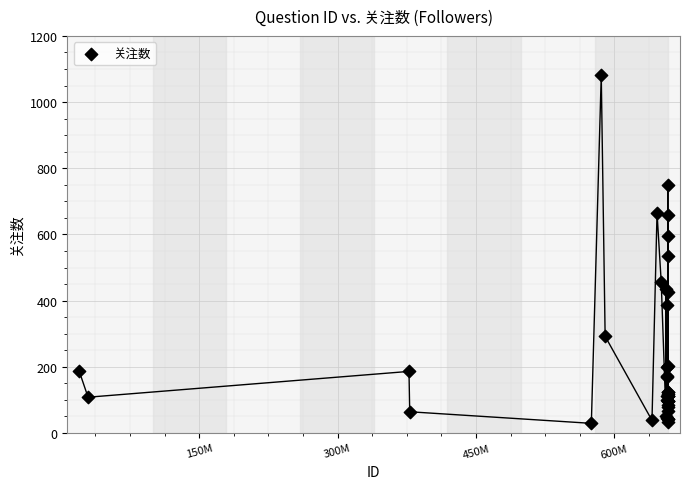

What Y value in the scatter plot is closest to 555?

536